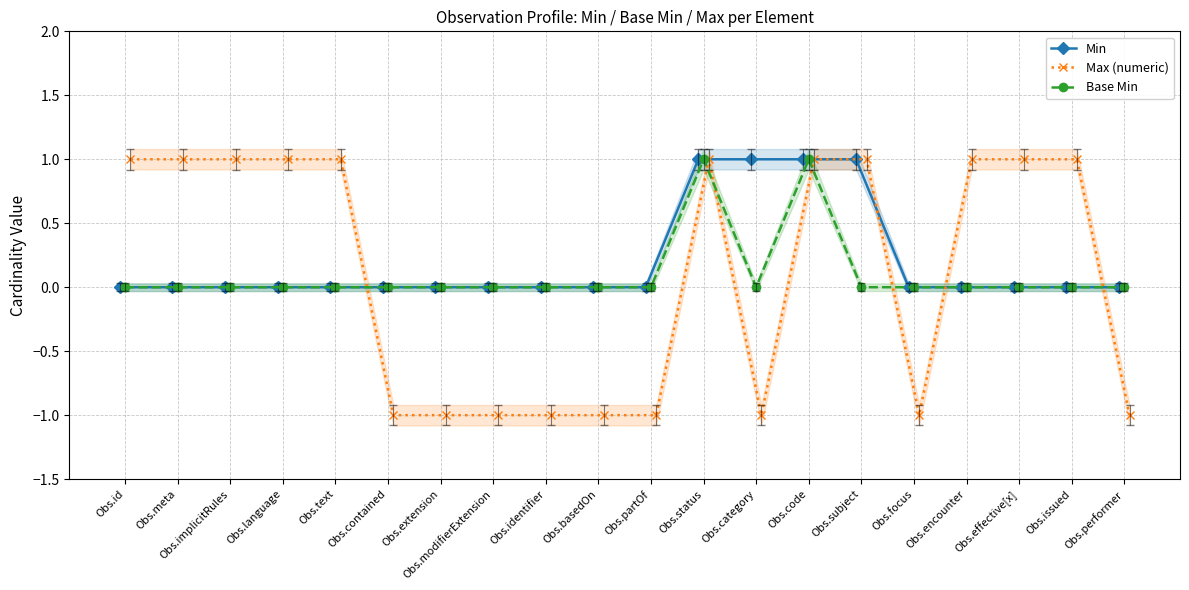

At how many categories does at least one series exceed 0?

12